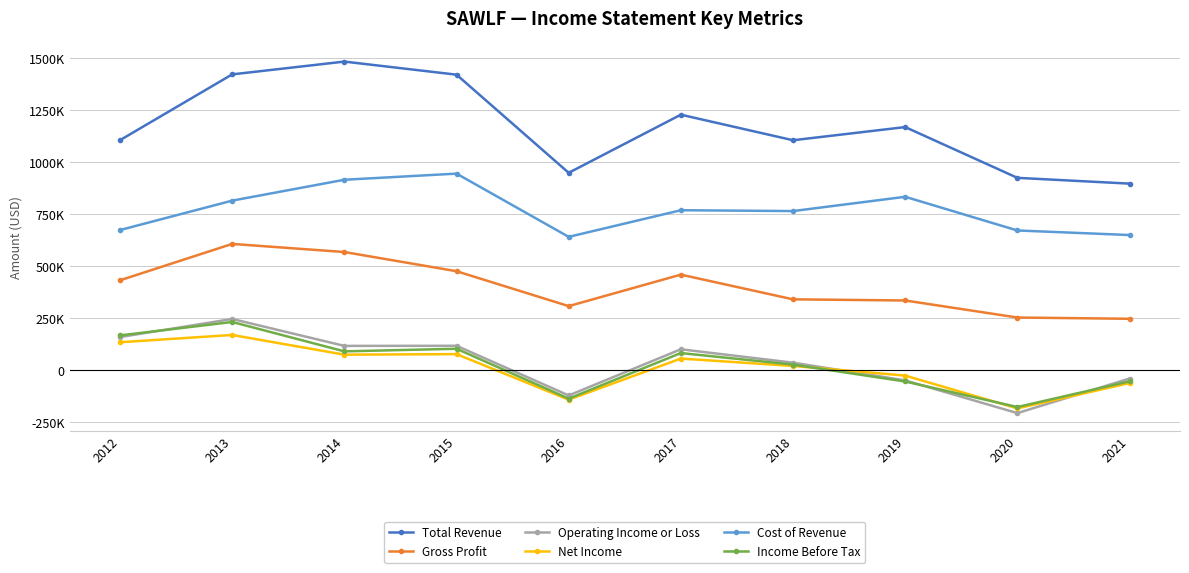

What is the approximate value of Gross Profit at 2016, to the nearest 50?

308000